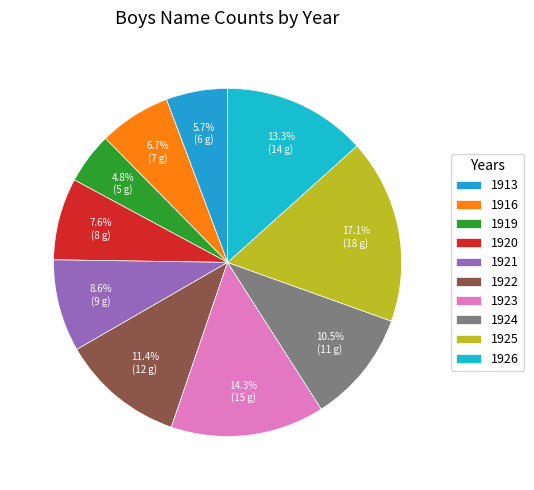

Is there any slice that represents more than half of the pie?

No